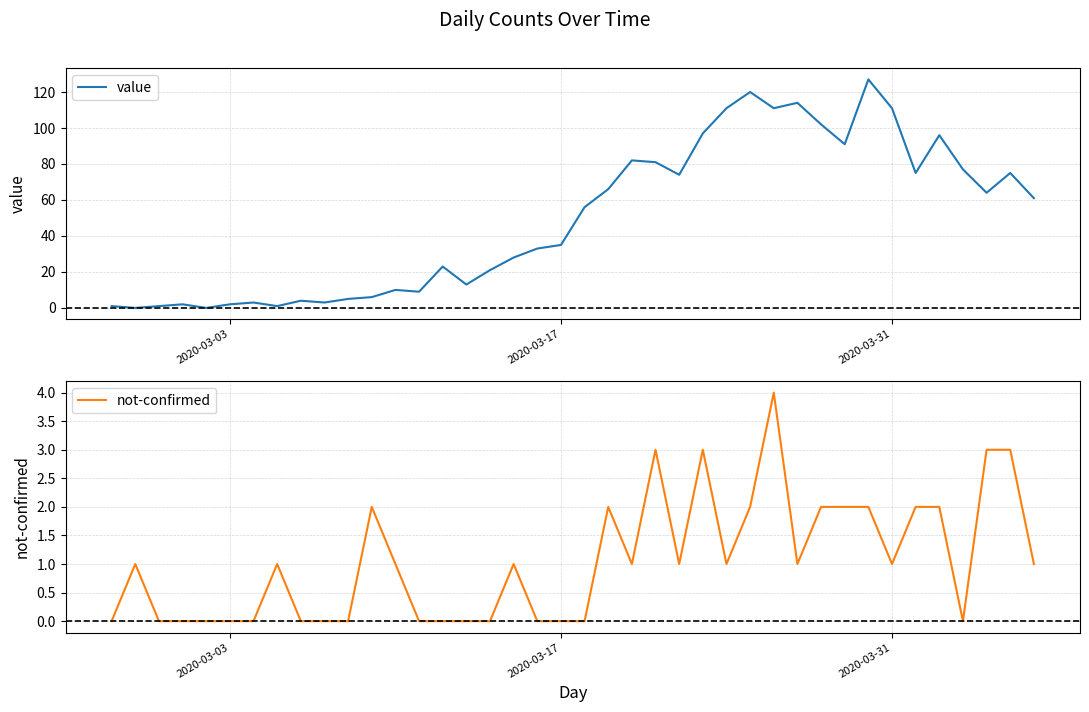

Is it true that value equals 35 at 2020-03-17?

True